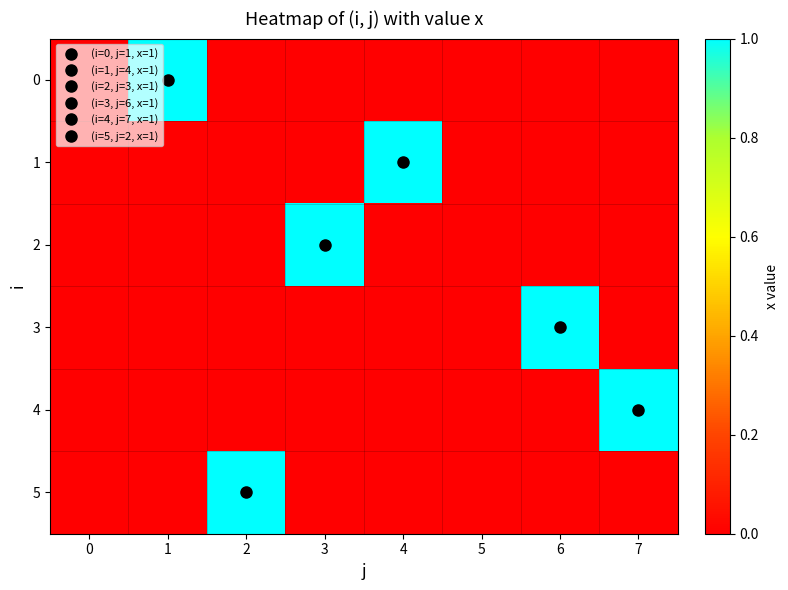

Rank the series by their maximum value, from highest to lowest.

0, 1, 2, 3, 4, 5